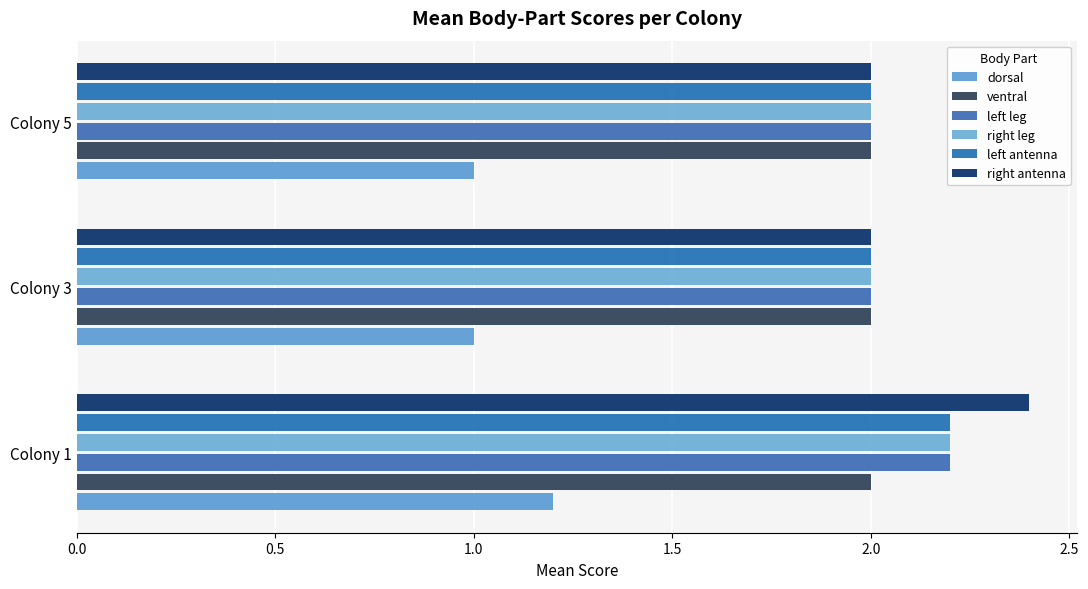

How many data points does each series have?

3